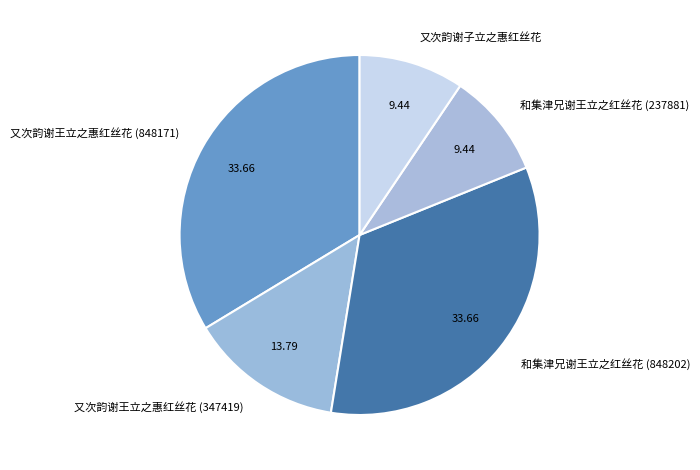

Combined, do 又次韵谢王立之惠红丝花 (848171) and 和集津兄谢王立之红丝花 (848202) account for over 50%?

Yes